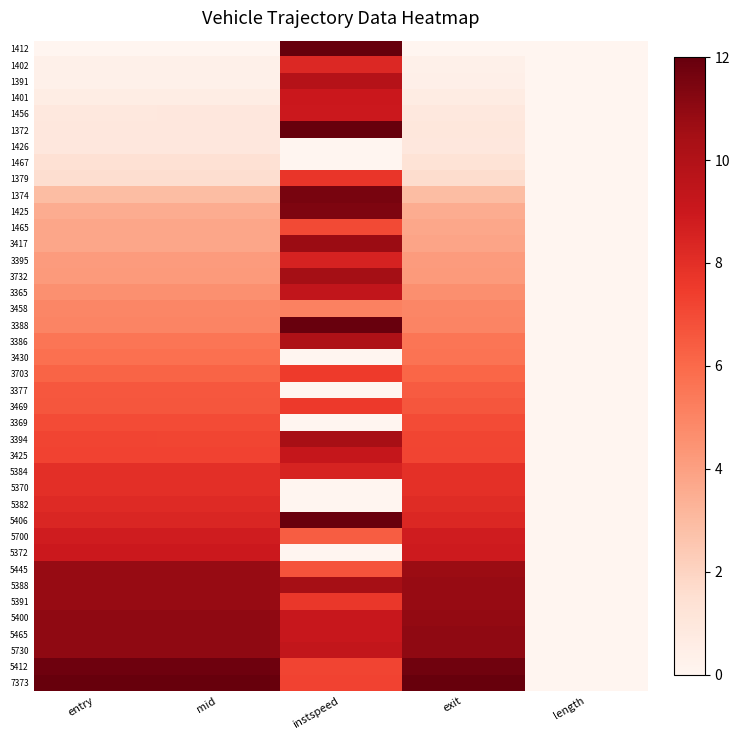

How many series are shown in this chart?

40